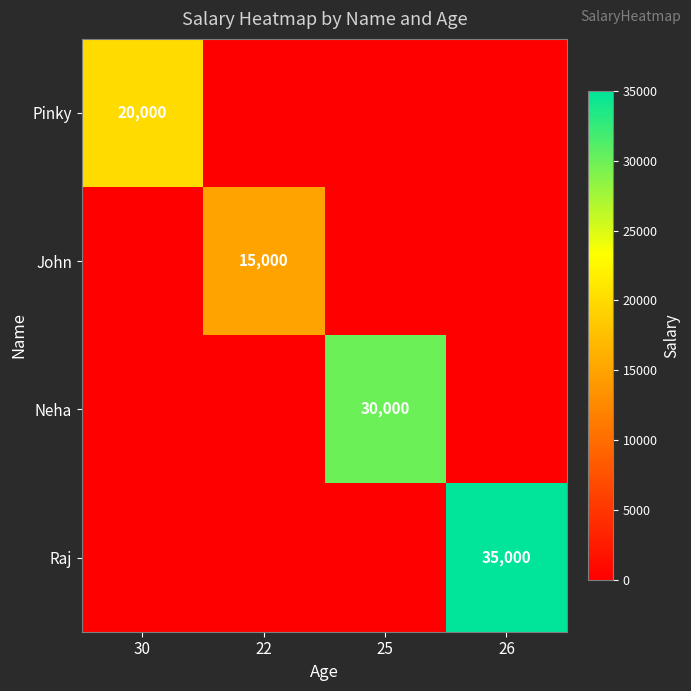

Which series has the largest range (max minus min)?

Raj